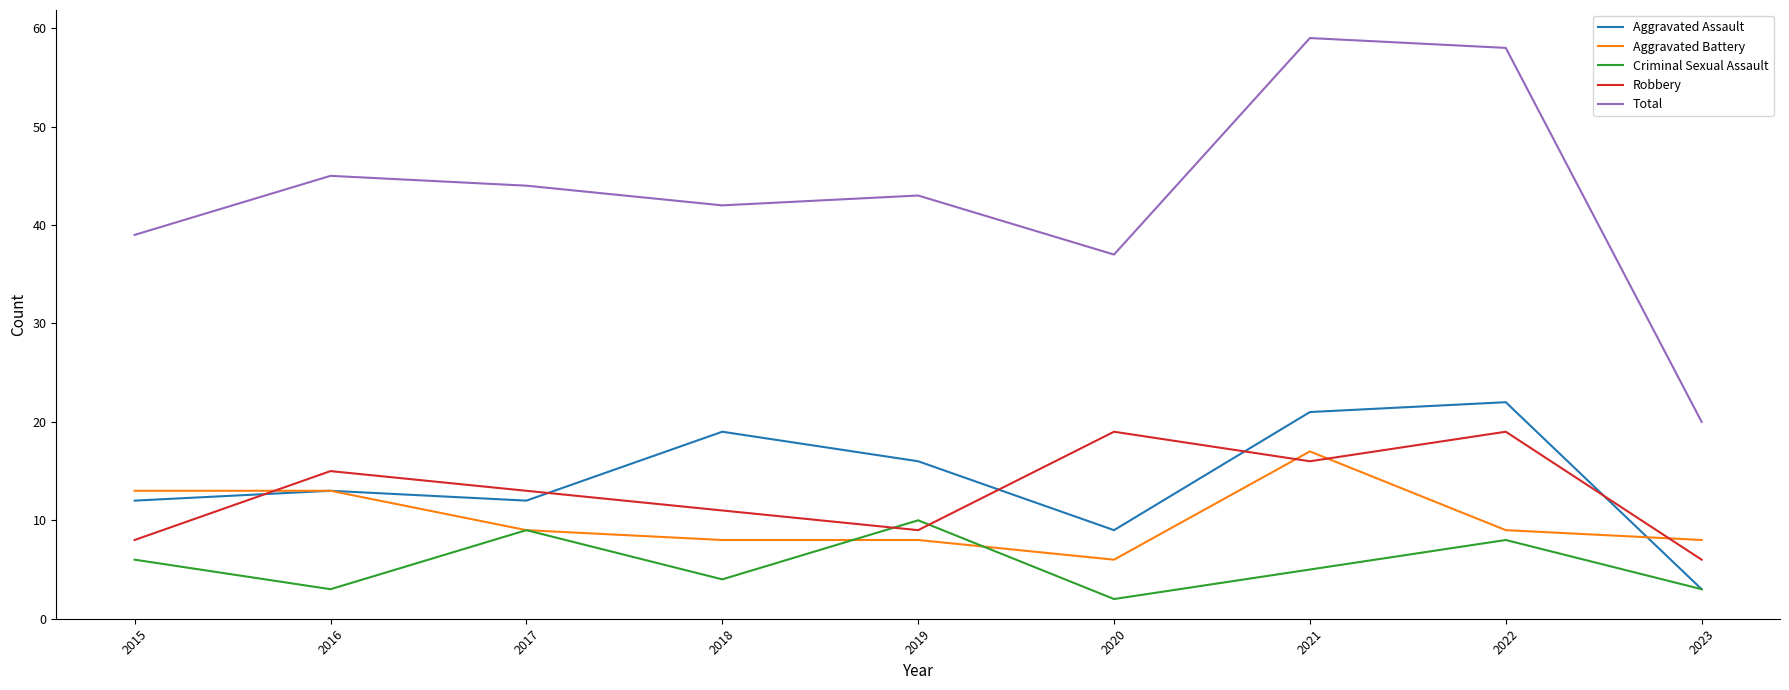

The Aggravated Assault series shows 3 at 2023. True or false?

True